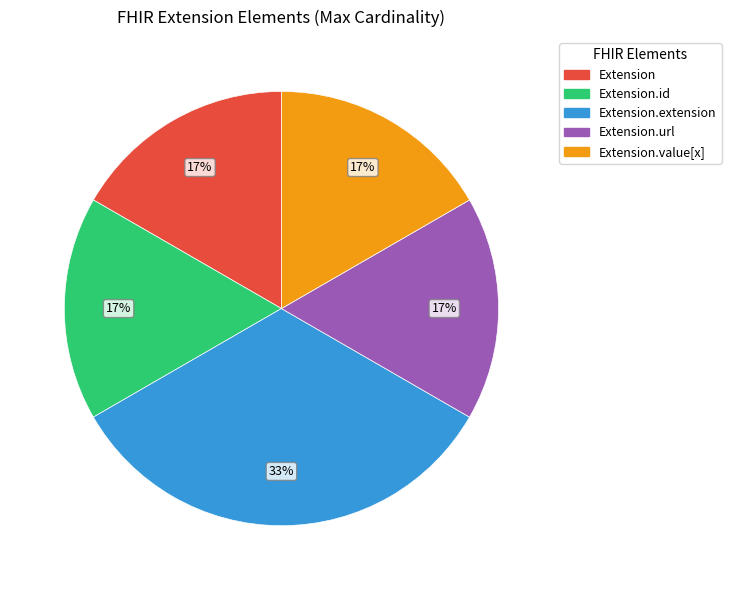

Is there any slice that represents more than half of the pie?

No